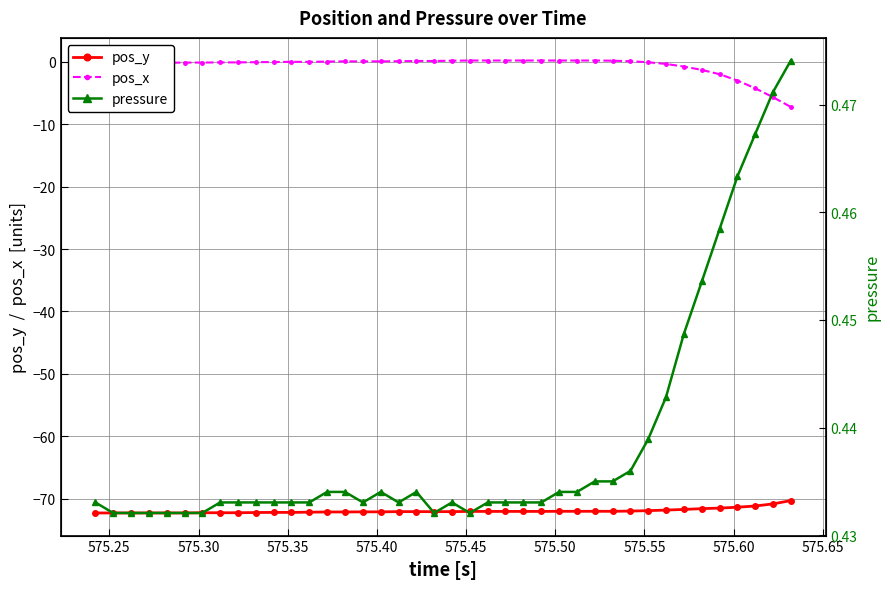

What is the value of the pos_y point at the 32nd from the left?

-71.9